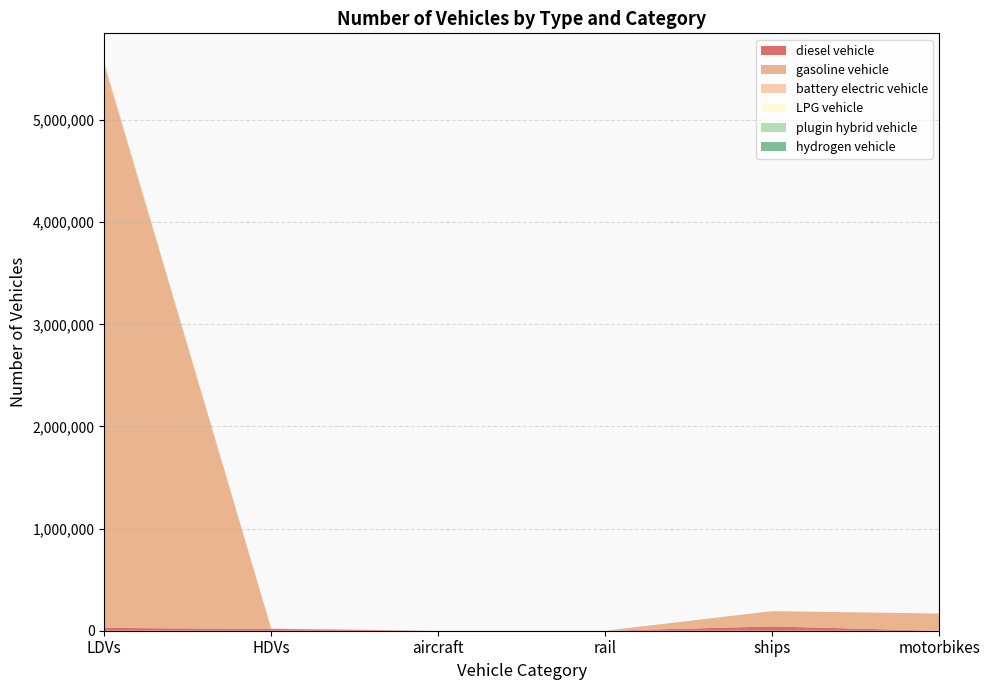

Reading right to left, what are all the values shown in this chart?

diesel vehicle: motorbikes=0.0	ships=42137.9	rail=40.3	aircraft=92.0	HDVs=17470.0	LDVs=27757.0
gasoline vehicle: motorbikes=168237.0	ships=149398.1	rail=0.0	aircraft=0.0	HDVs=2153.0	LDVs=5516796.0
battery electric vehicle: motorbikes=0.0	ships=0.0	rail=127.7	aircraft=0.0	HDVs=6.0	LDVs=12515.0
LPG vehicle: motorbikes=0.0	ships=0.0	rail=0.0	aircraft=0.0	HDVs=144.0	LDVs=2172.0
plugin hybrid vehicle: motorbikes=0.0	ships=0.0	rail=0.0	aircraft=0.0	HDVs=0.0	LDVs=11610.0
hydrogen vehicle: motorbikes=0.0	ships=0.0	rail=0.0	aircraft=0.0	HDVs=0.0	LDVs=0.0